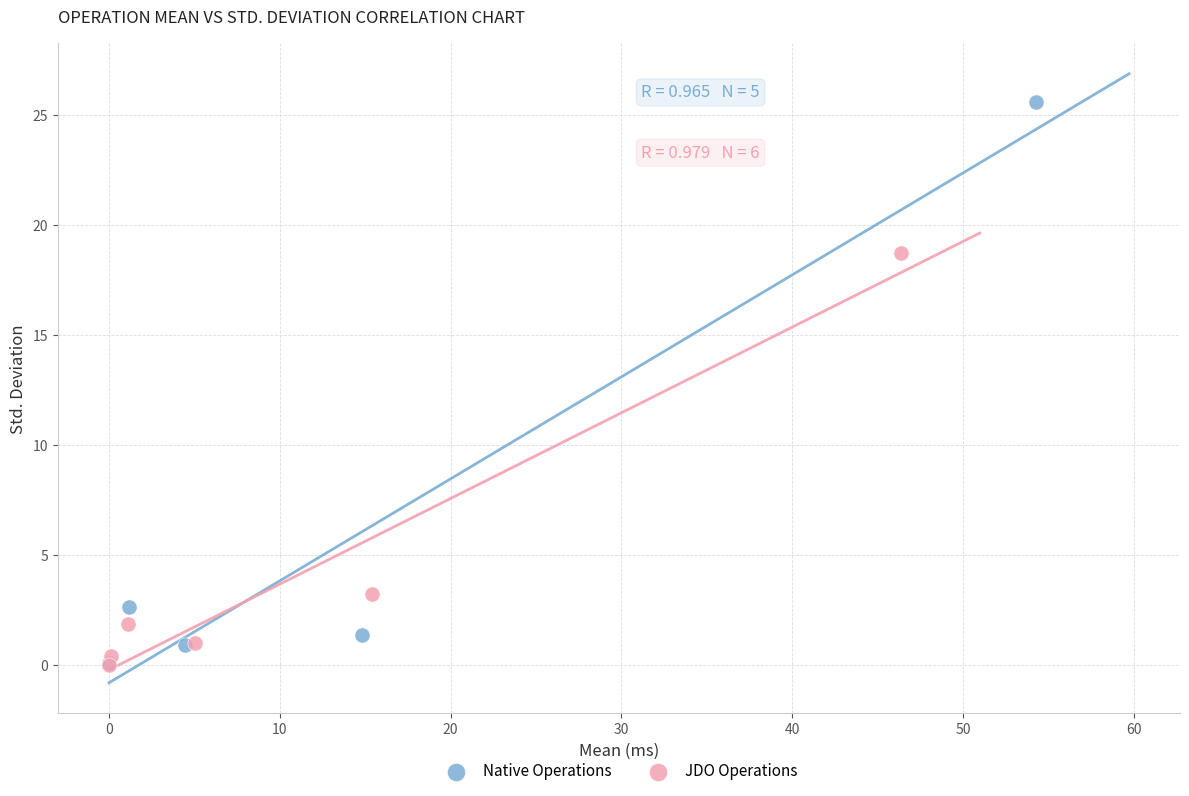

Which series reaches the maximum Y coordinate?

Native Operations